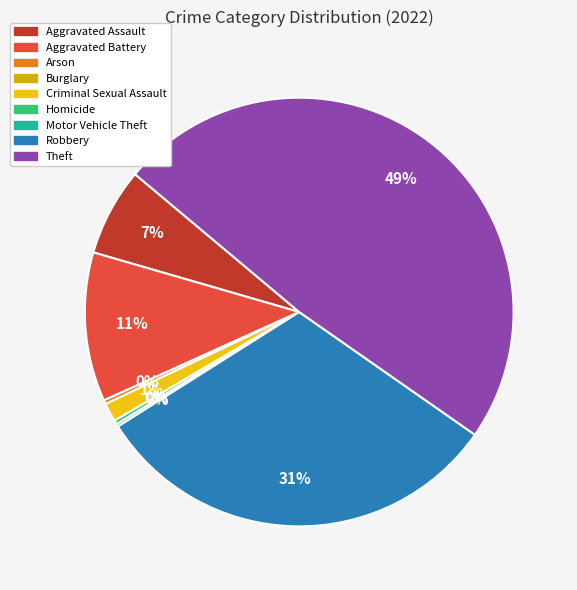

Is there a majority slice in this chart?

No